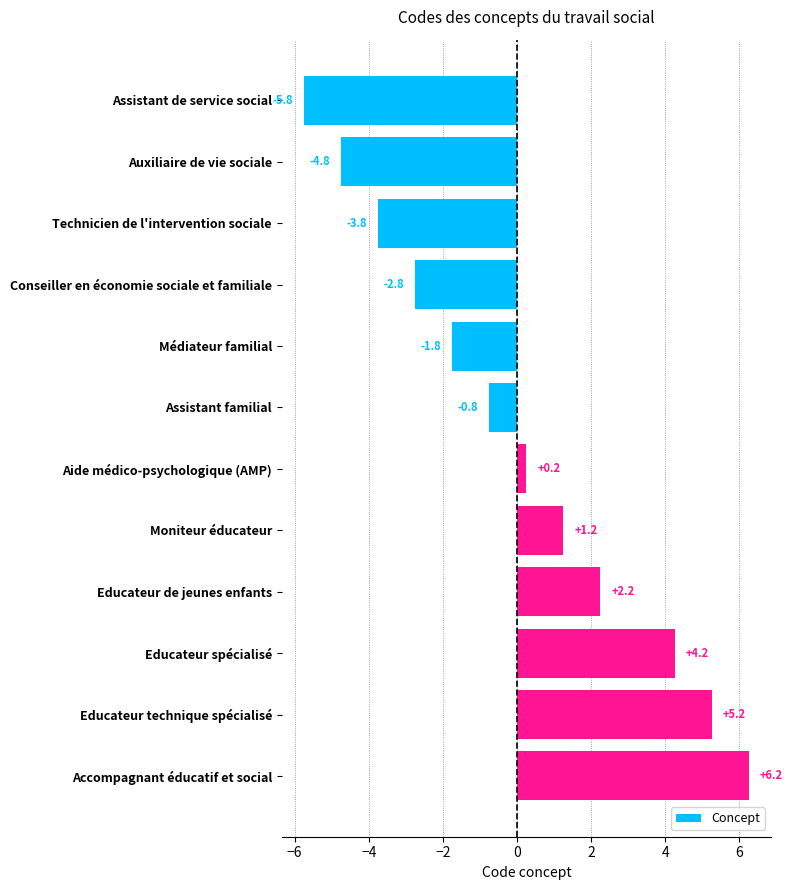

List the labels in order of value, largest first.

Accompagnant éducatif et social, Educateur technique spécialisé, Educateur spécialisé, Educateur de jeunes enfants, Moniteur éducateur, Aide médico-psychologique (AMP), Assistant familial, Médiateur familial, Conseiller en économie sociale et familiale, Technicien de l'intervention sociale, Auxiliaire de vie sociale, Assistant de service social